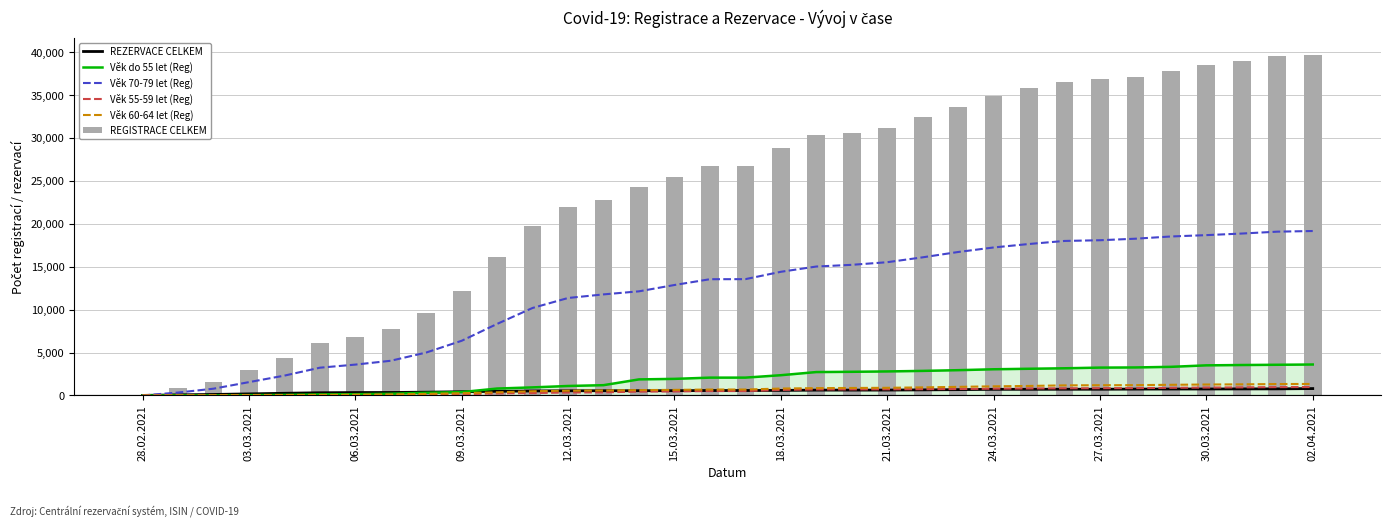

Where does the Věk do 55 let (Reg) series first go above 2079?

18.03.2021